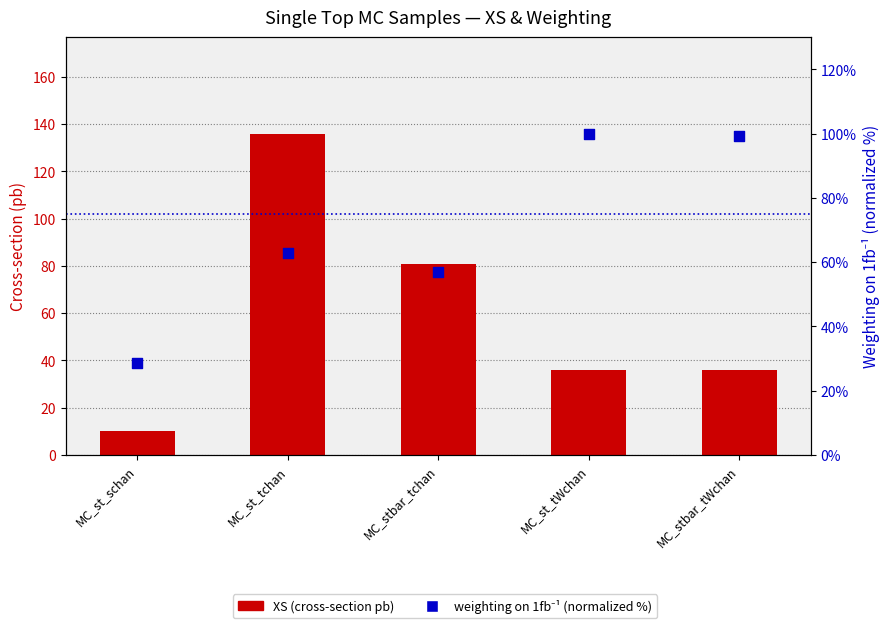

What are all the series names shown in the legend?

XS (cross-section pb), weighting on 1fb-1 (normalized %)